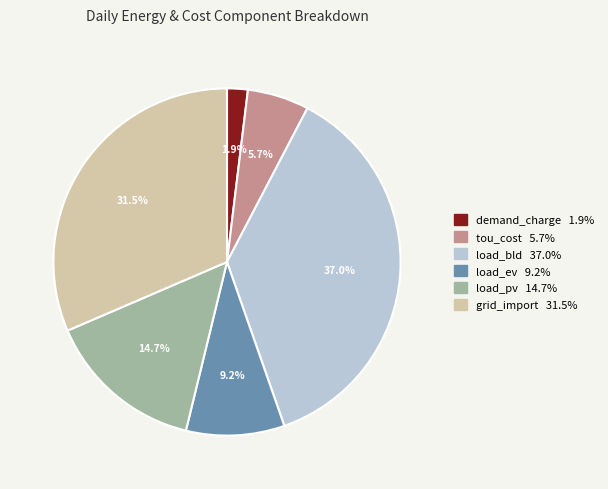

How many segments does this pie chart have?

6